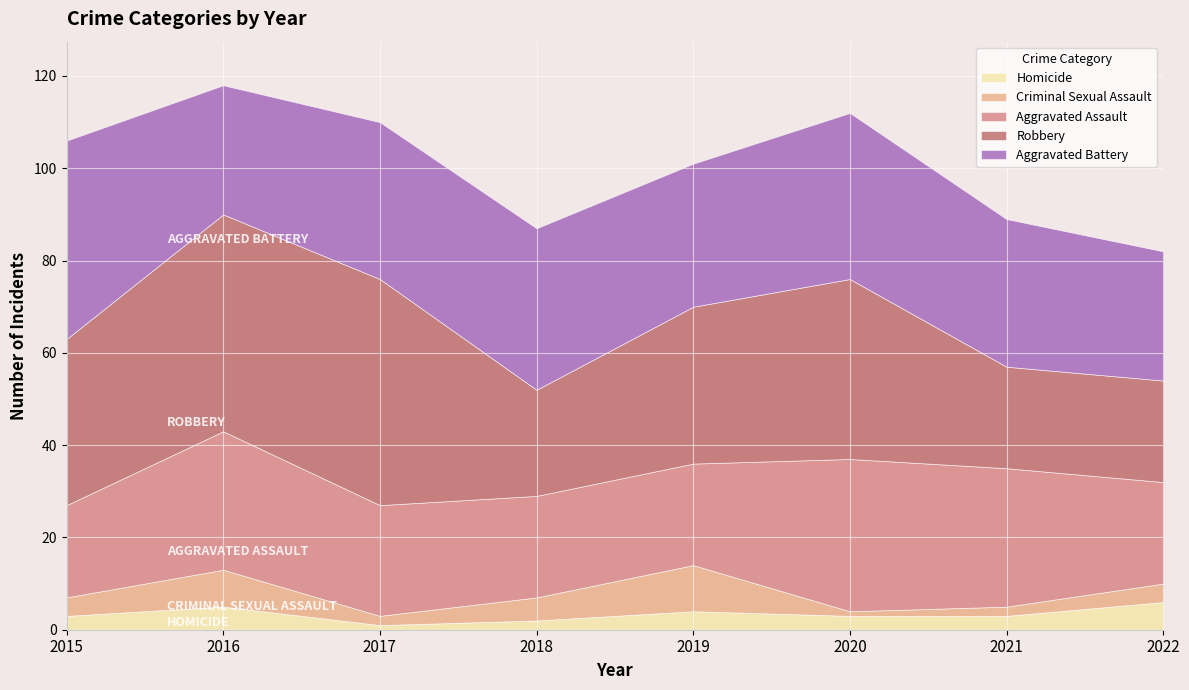

How many lines are shown in the chart?

5